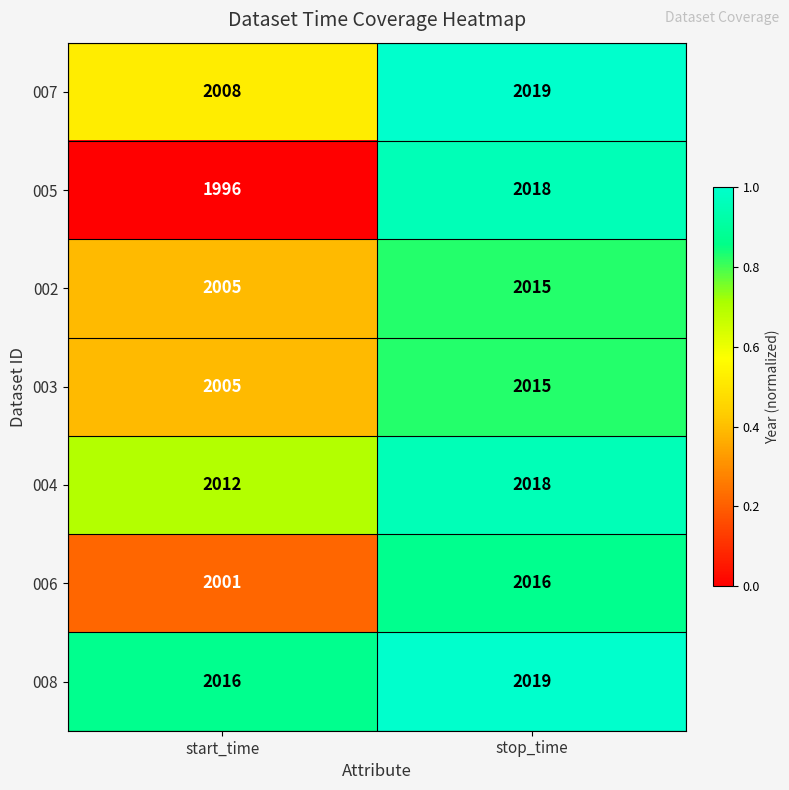

Which series has the widest spread of values?

005